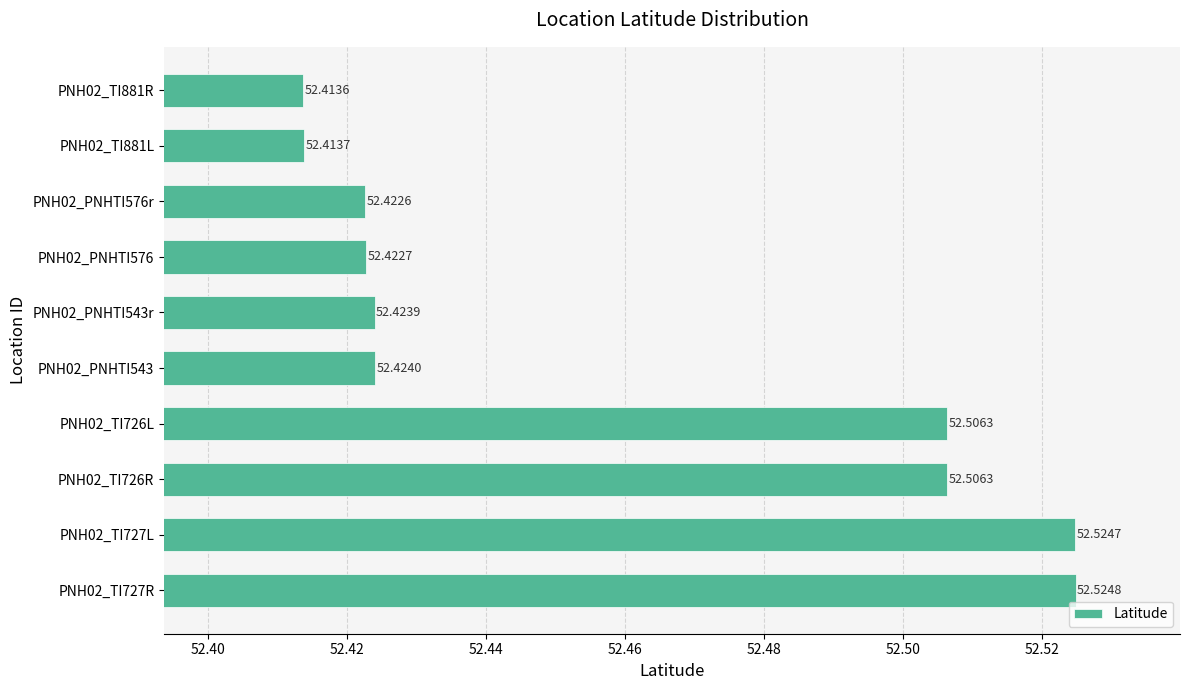

Which has a higher value, PNH02_TI881L or PNH02_PNHTI576r?

PNH02_PNHTI576r